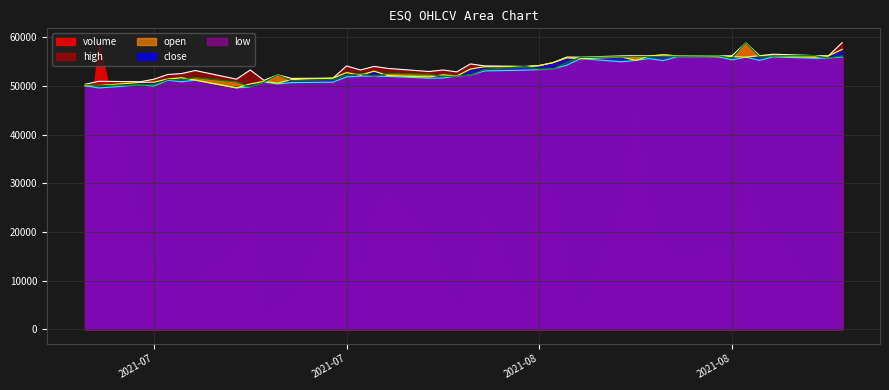

What is the total value across all series at 2021-08-20?

224471.9